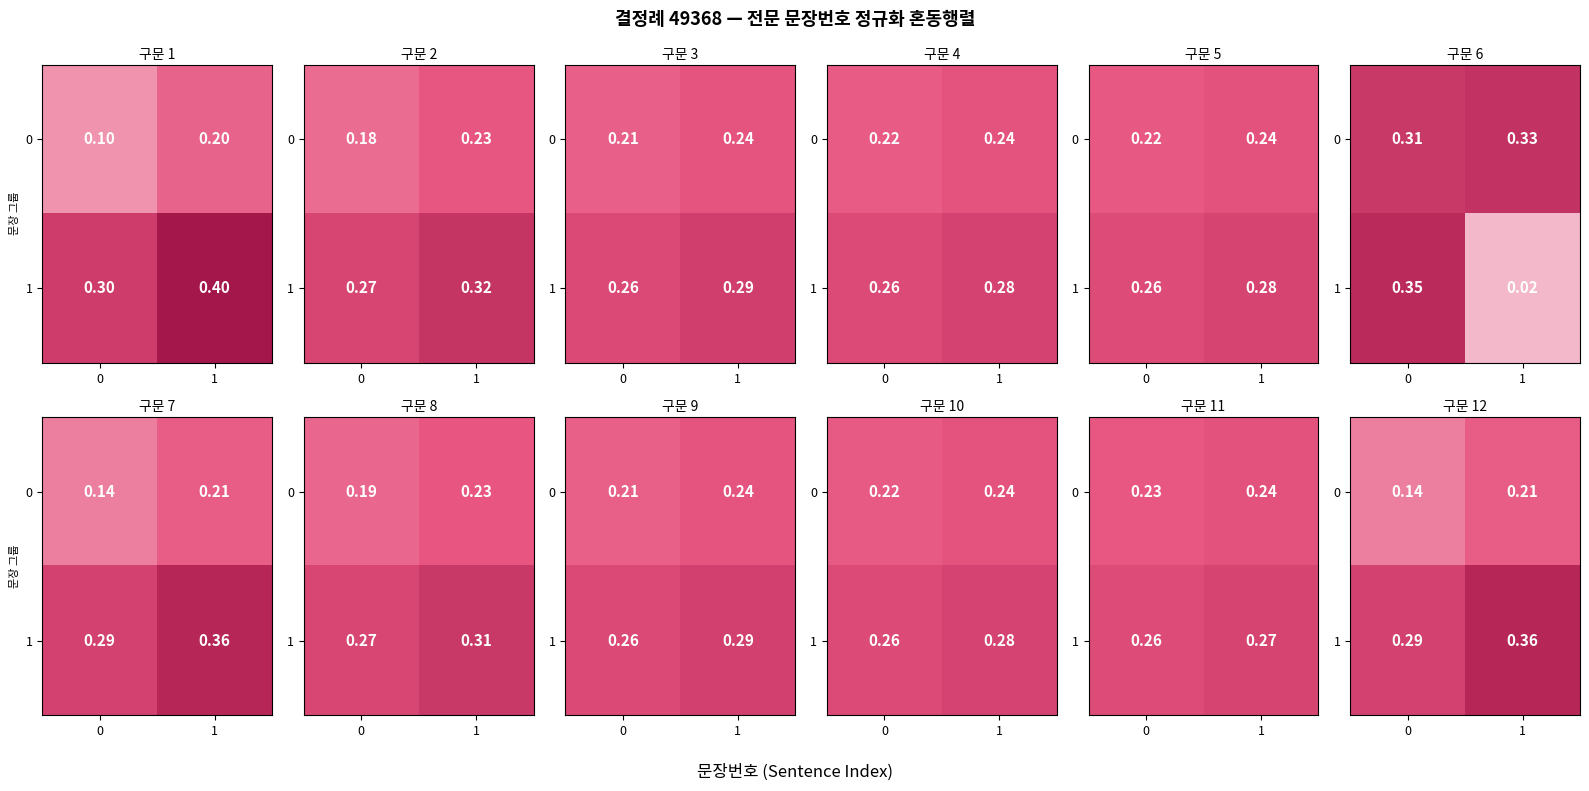

Is it true that row_1 equals 0.3 at 0?

True